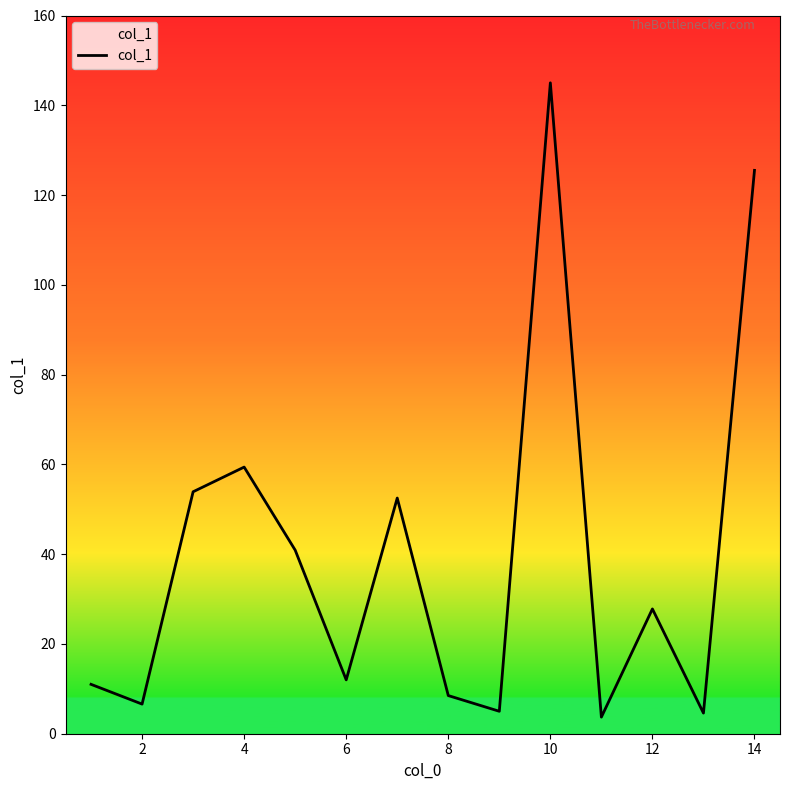

What is the difference between the maximum and minimum values?

141.3